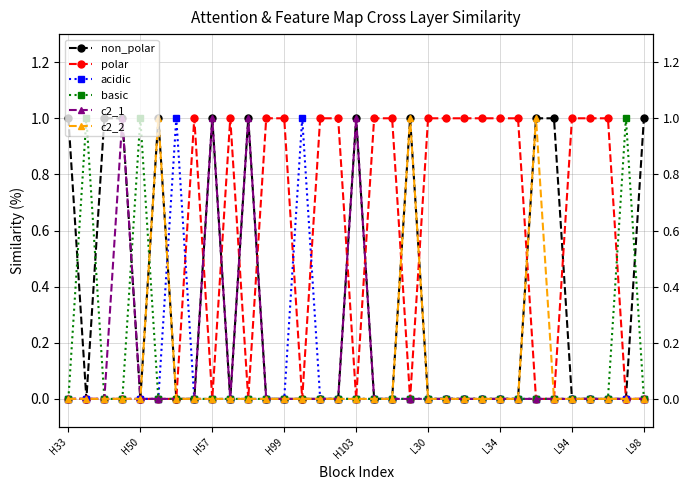

The basic series shows 0 at 25. True or false?

True